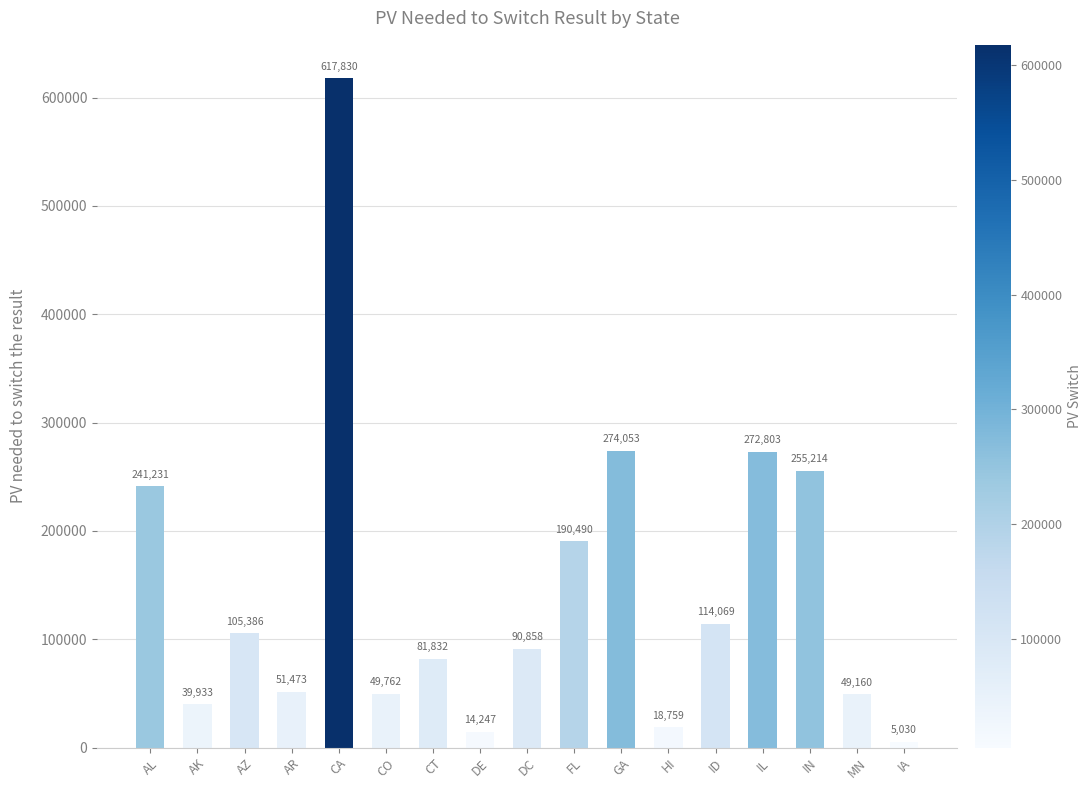

Which label corresponds to the largest value in the chart?

CA